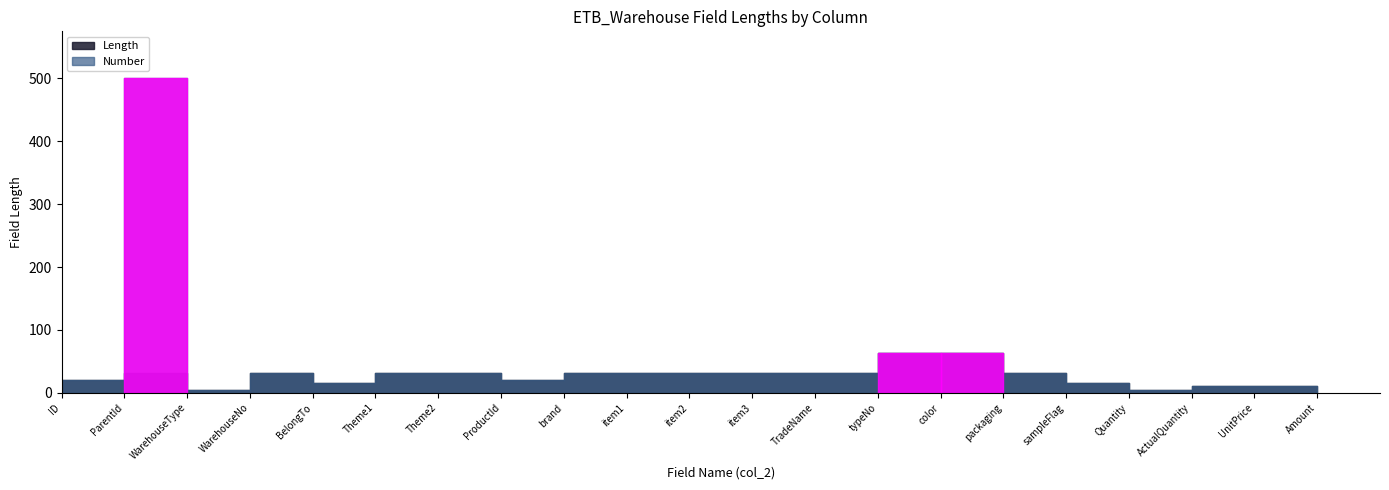

Count the number of categories in the chart.

21